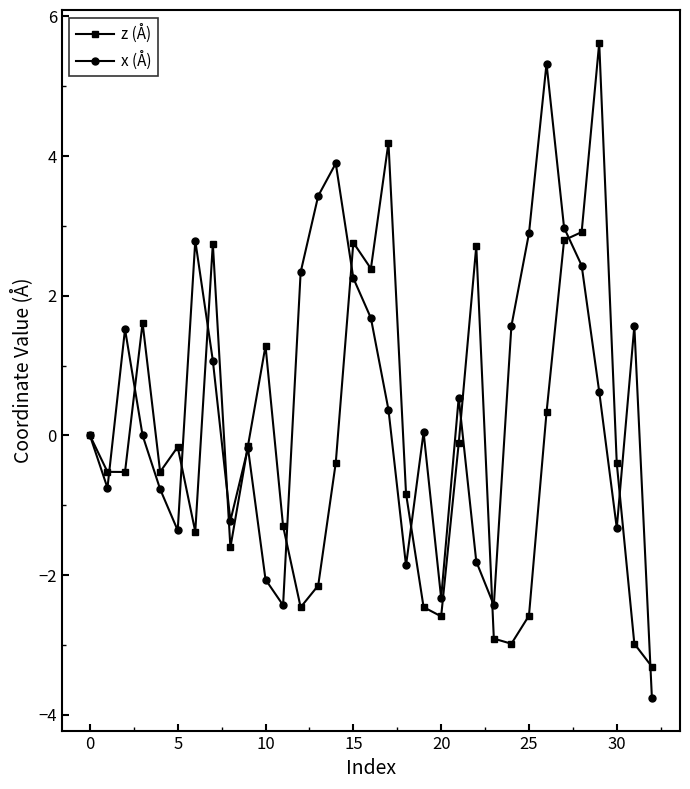

How many interior local peaks does the x (Å) series have?

8